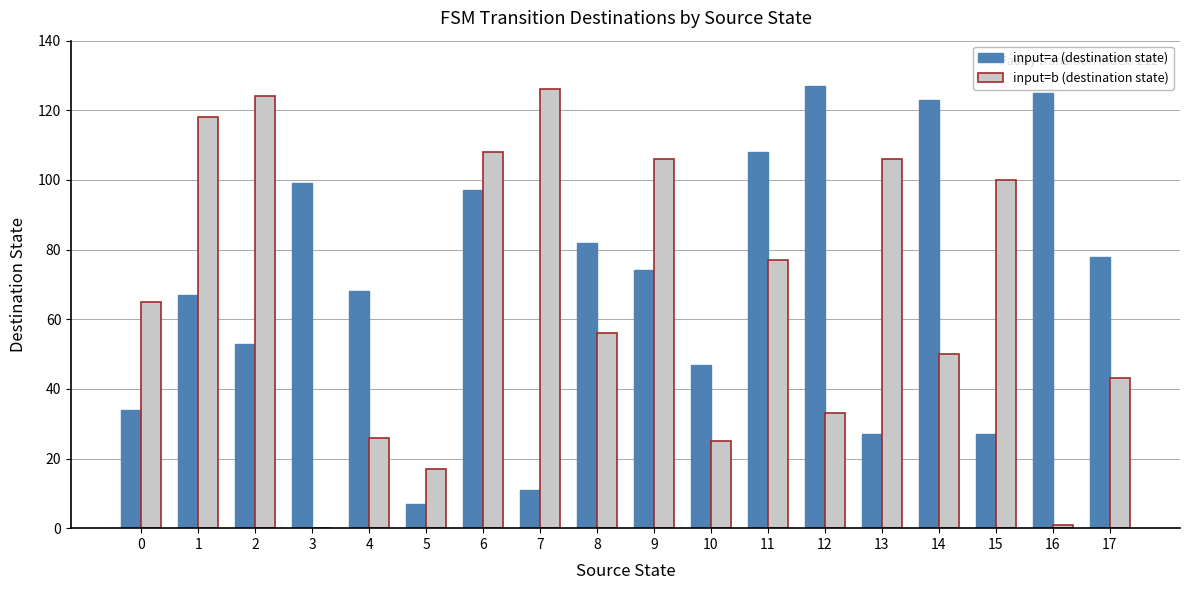

What is the total value across all series at 15?

127